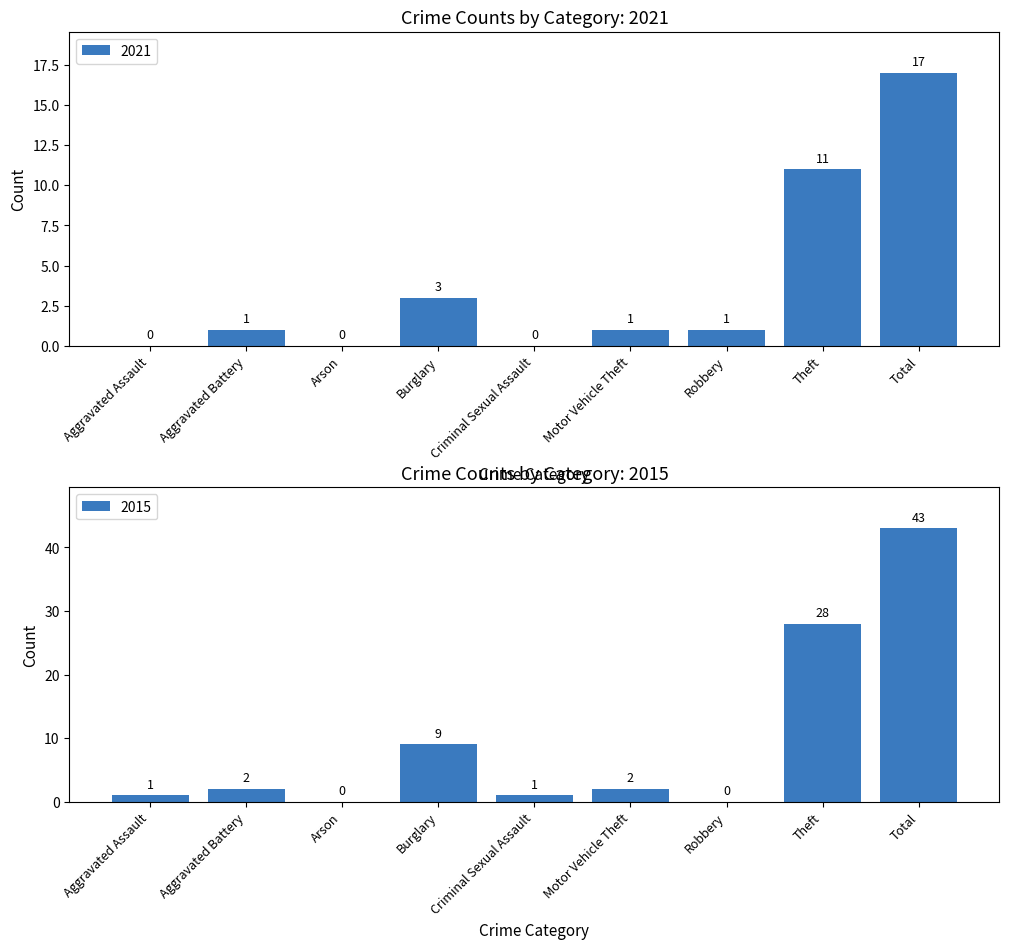

Which category has the highest value in the 2021 series?

Total